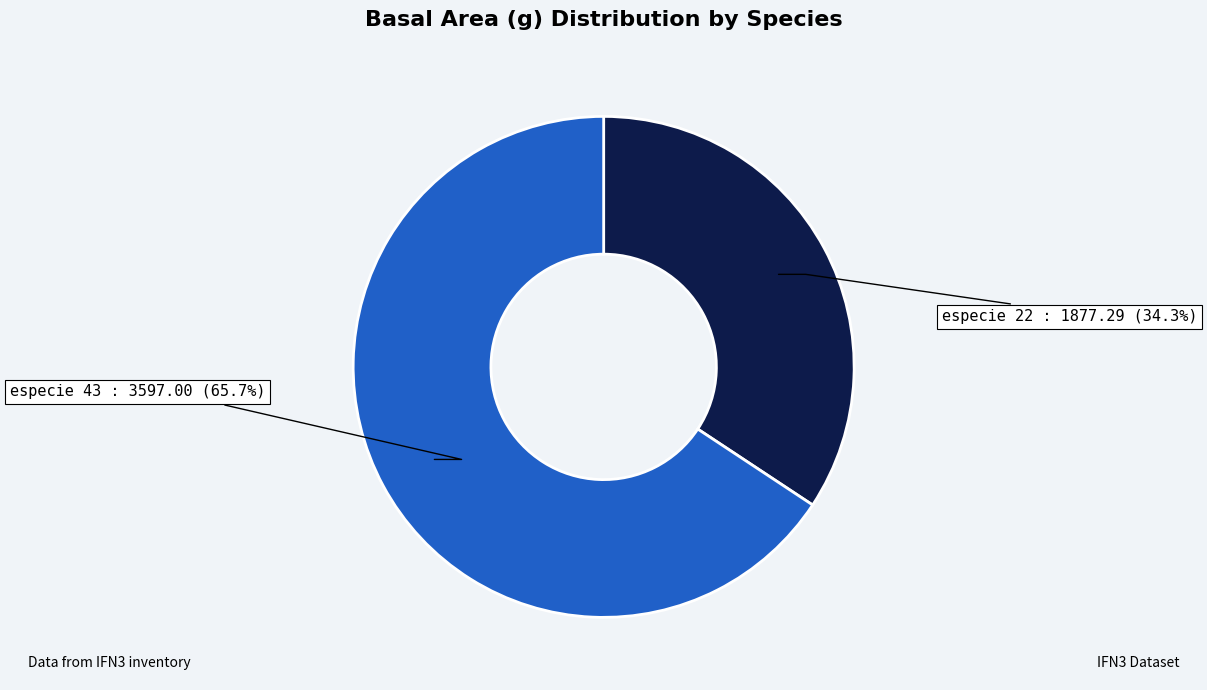

What portion of the pie excludes especie 43?

34.3%